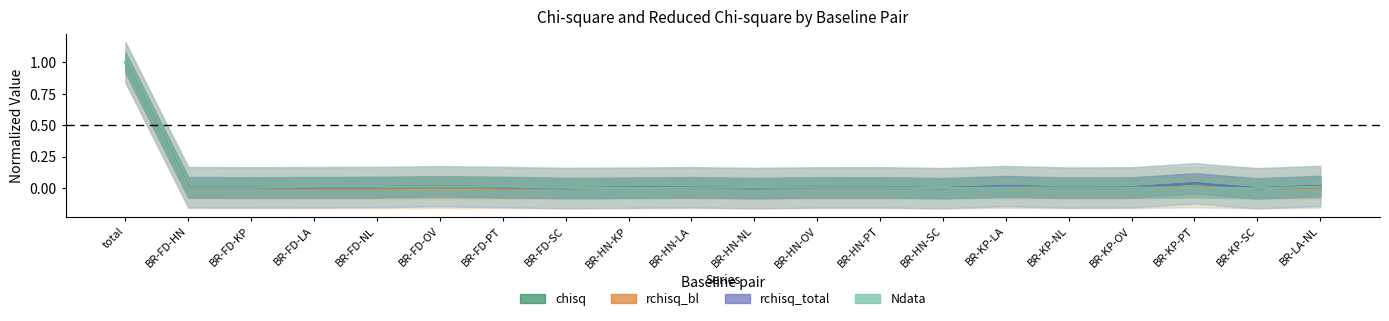

Is the value of rchisq_bl at BR-FD-KP greater than the value of chisq at BR-KP-LA?

No